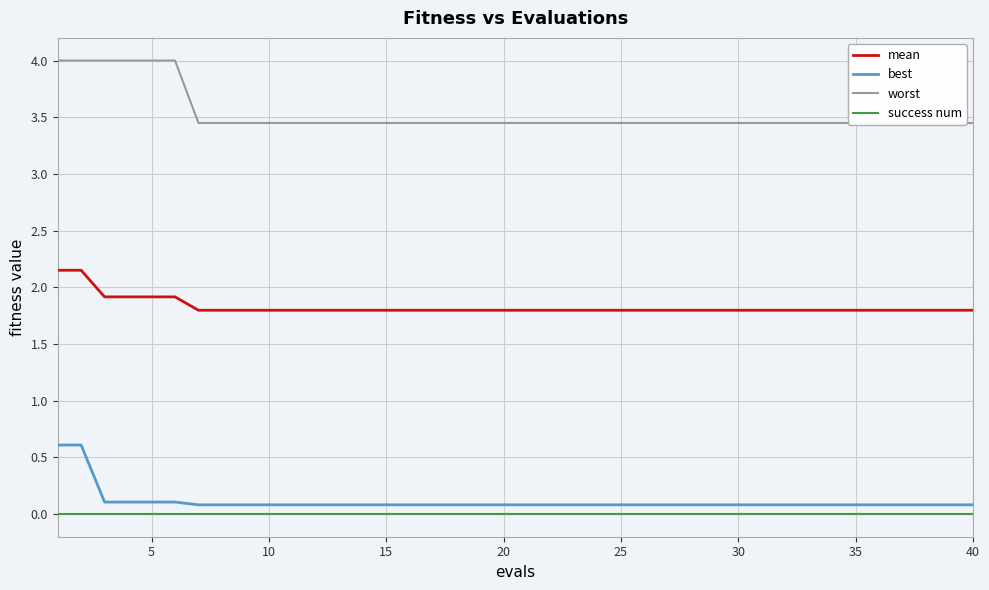

True or false: mean and best cross at least once.

False